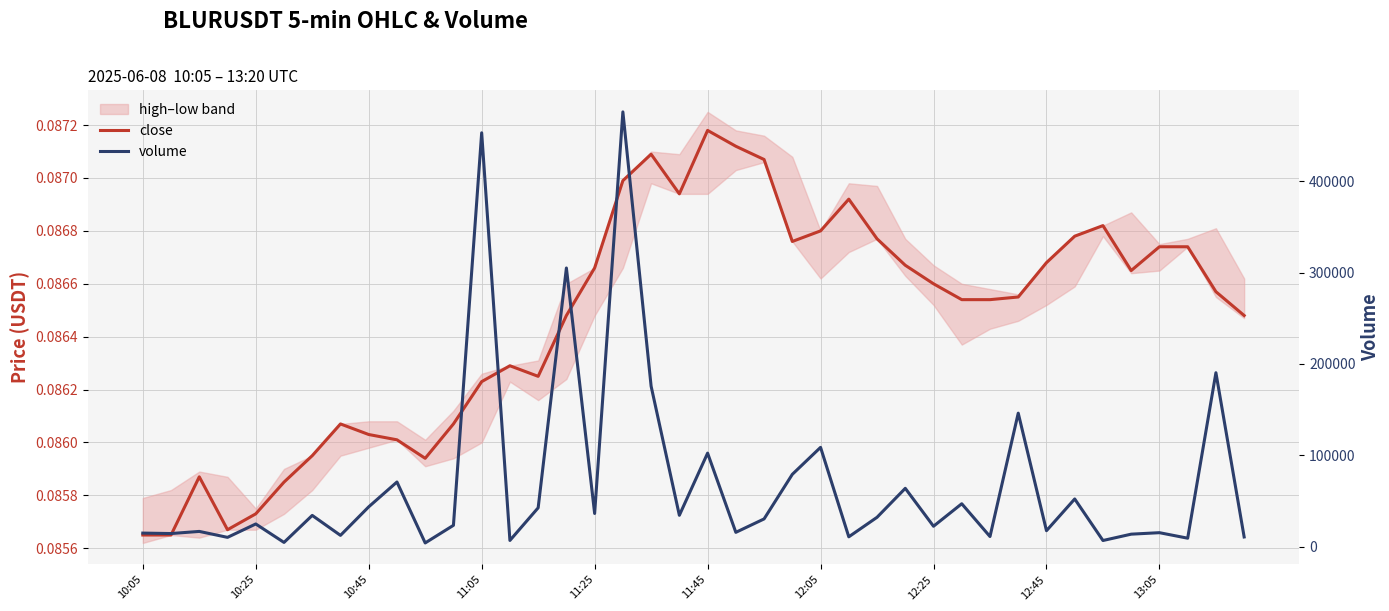

Which has a higher value, 20 or 21?

20